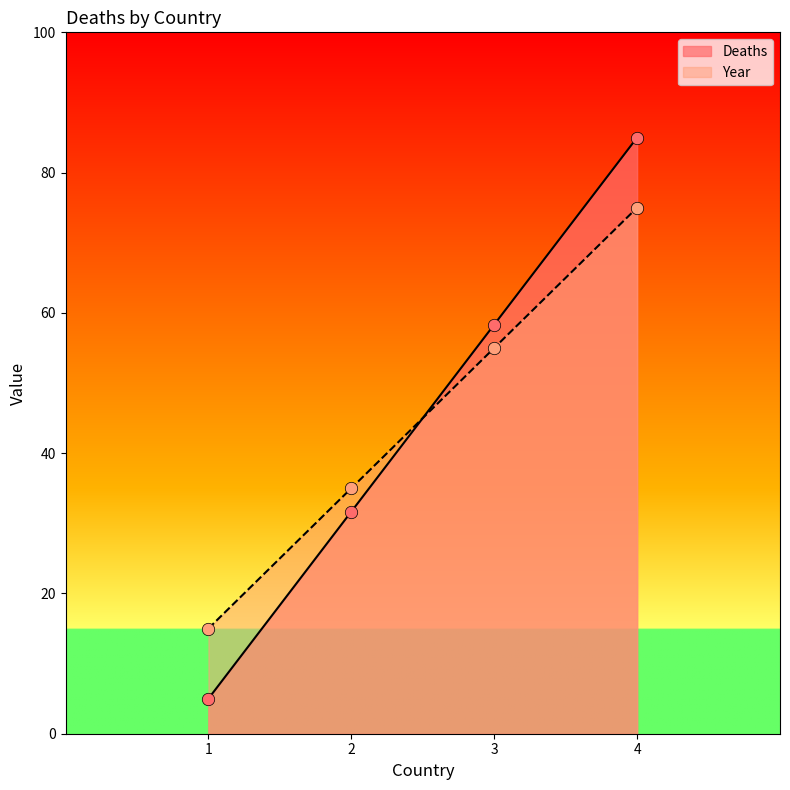

At which category is the sum across all series the highest?

4